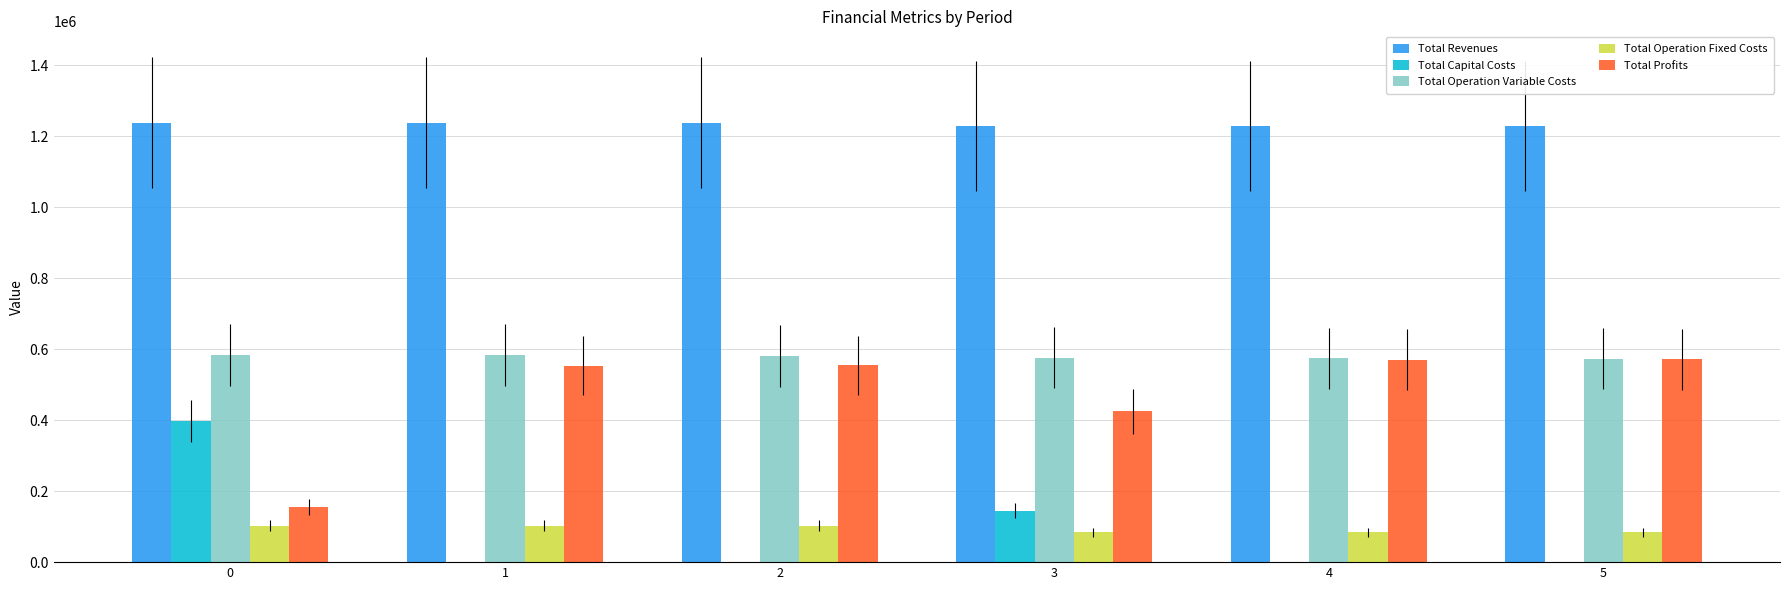

What is the highest value of the Total Capital Costs series?

397408.0